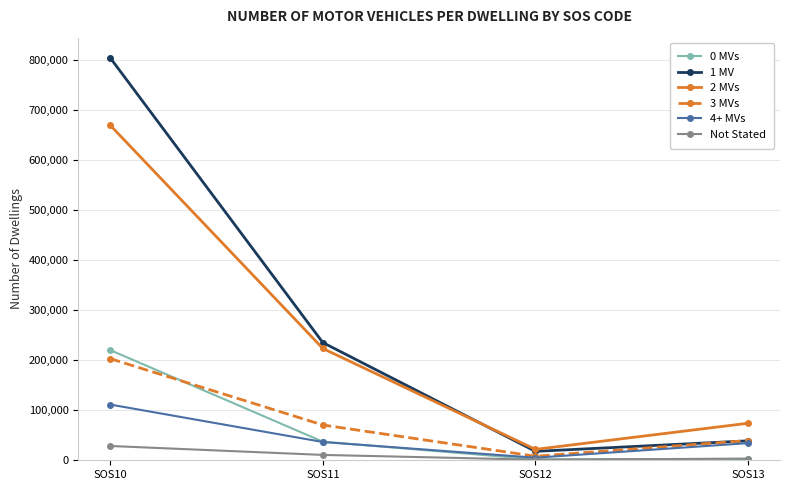

What is the value of the 1 MV point at the 2nd from the left?

235334